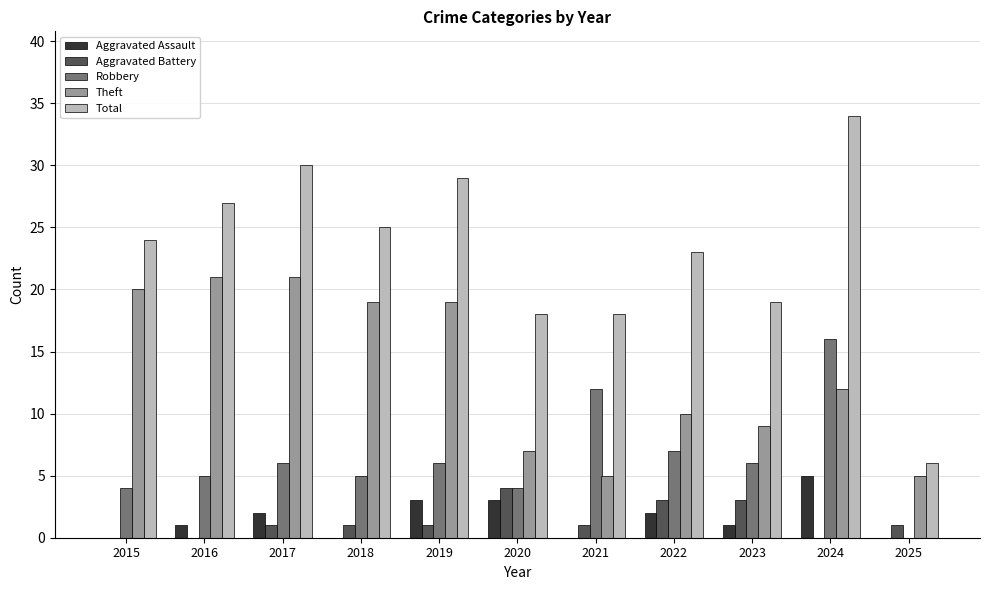

At which label does Theft first exceed 12?

2015